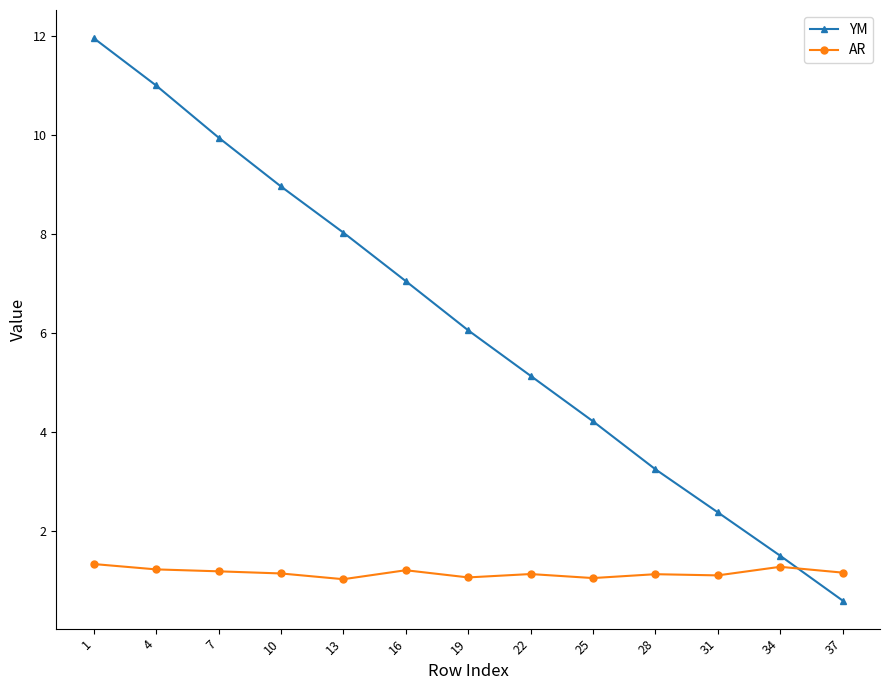

List the labels in order of YM value, smallest first.

37, 34, 31, 28, 25, 22, 19, 16, 13, 10, 7, 4, 1